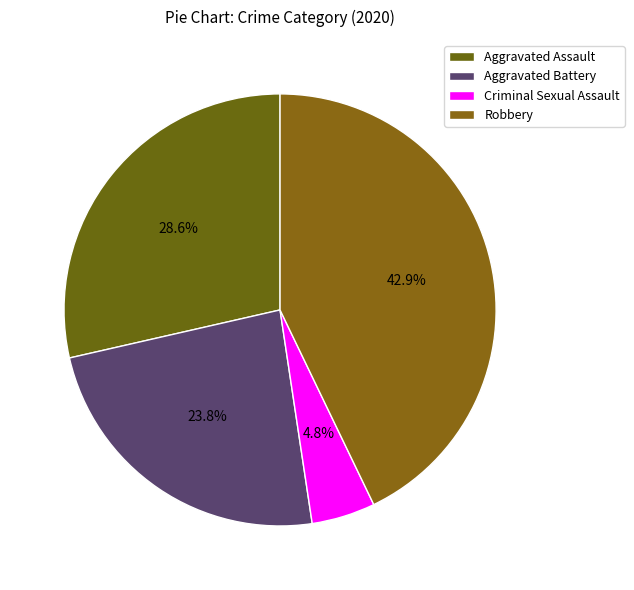

Does any single category account for the majority?

No